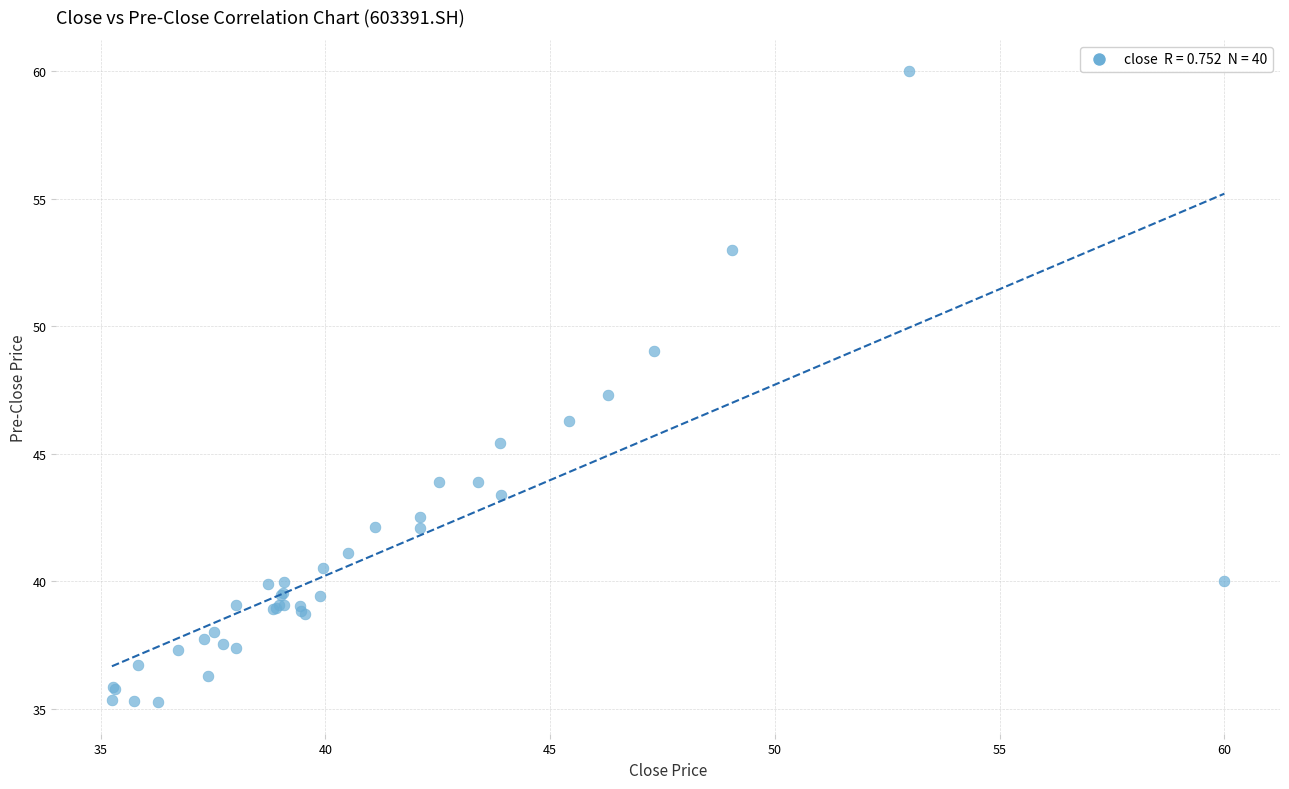

What Y value in the scatter plot is closest to 47?

47.3